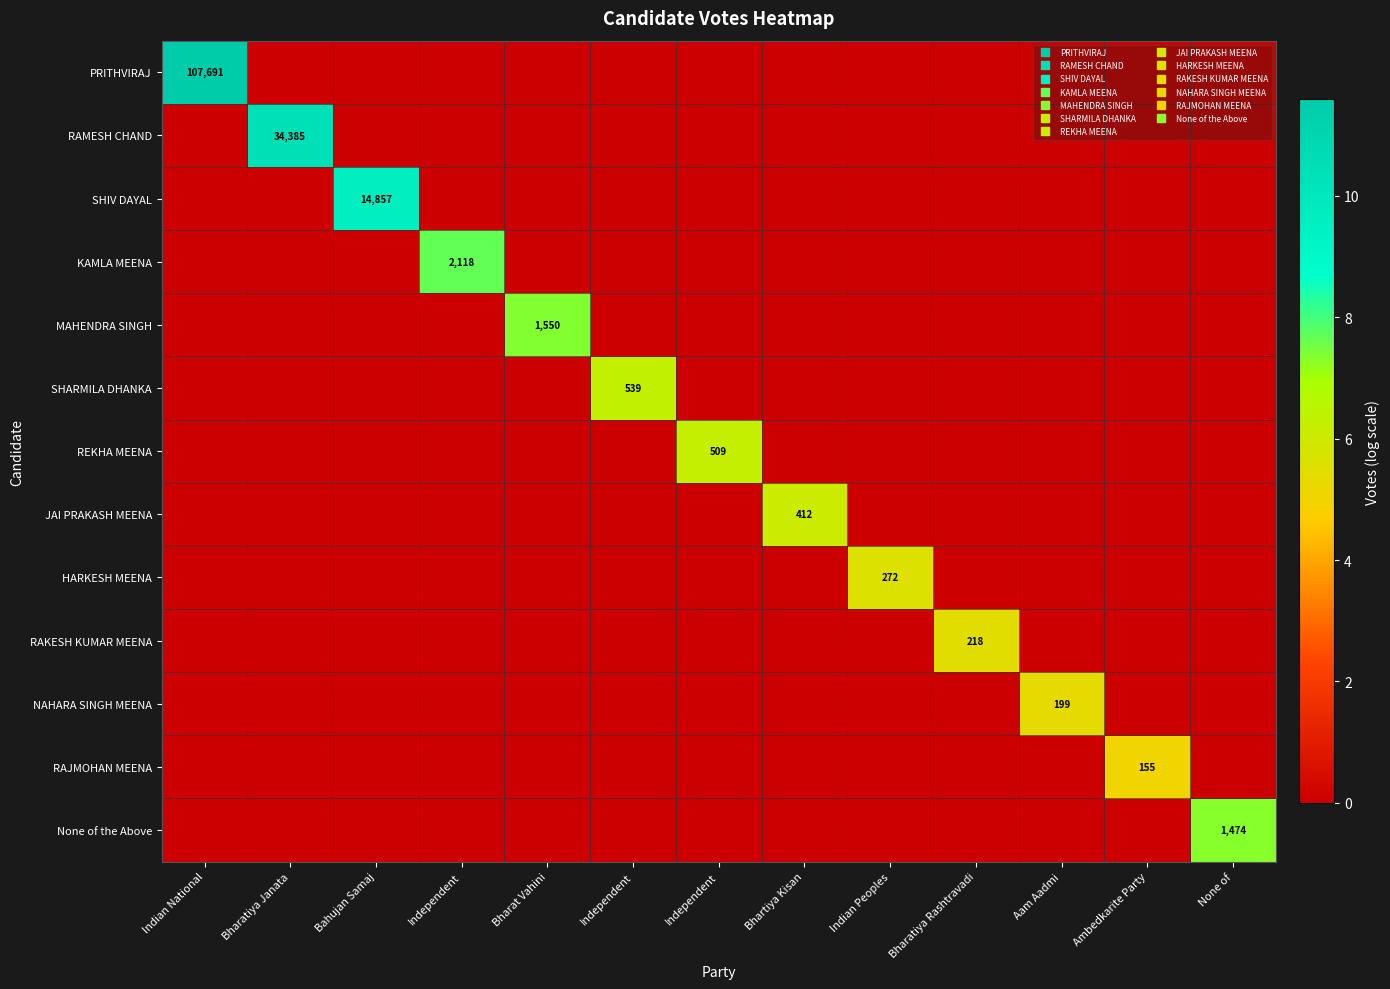

Rank the series at Indian Peoples from lowest to highest value.

PRITHVIRAJ, RAMESH CHAND, SHIV DAYAL, KAMLA MEENA, MAHENDRA SINGH, SHARMILA DHANKA, REKHA MEENA, JAI PRAKASH MEENA, RAKESH KUMAR MEENA, NAHARA SINGH MEENA, RAJMOHAN MEENA, None of the Above, HARKESH MEENA